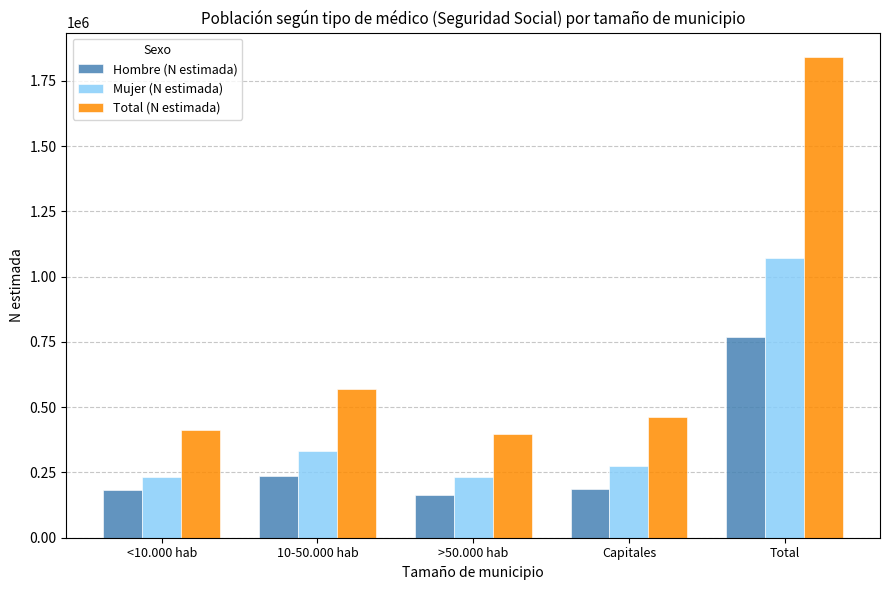

List the series in order of their overall mean, highest first.

Total (N estimada), Mujer (N estimada), Hombre (N estimada)